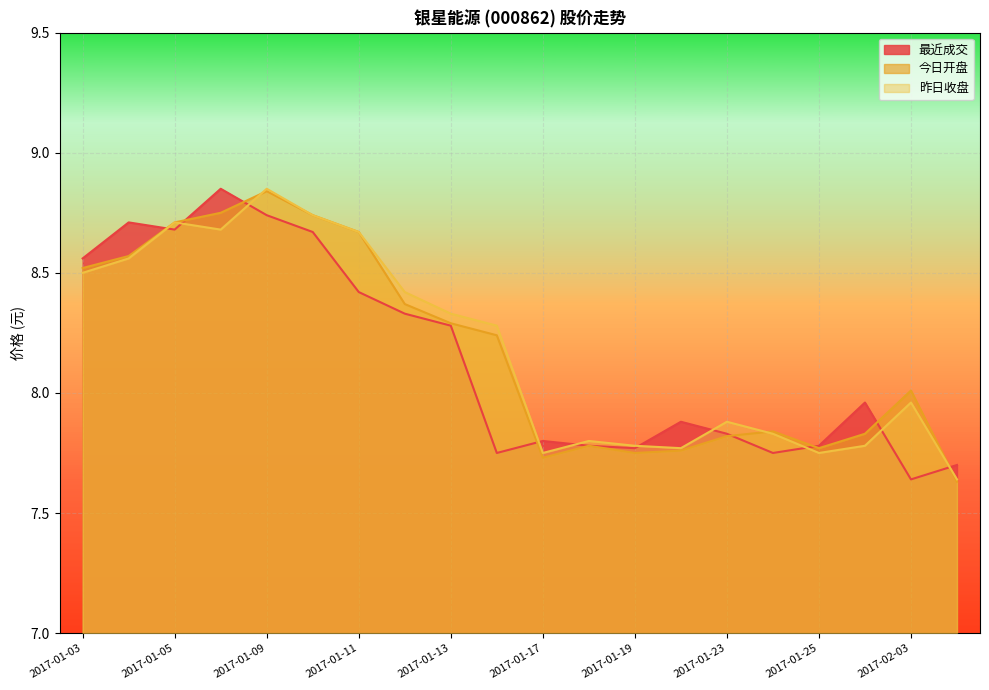

What is the value of the 最近成交 point at the 7th from the left?

8.4